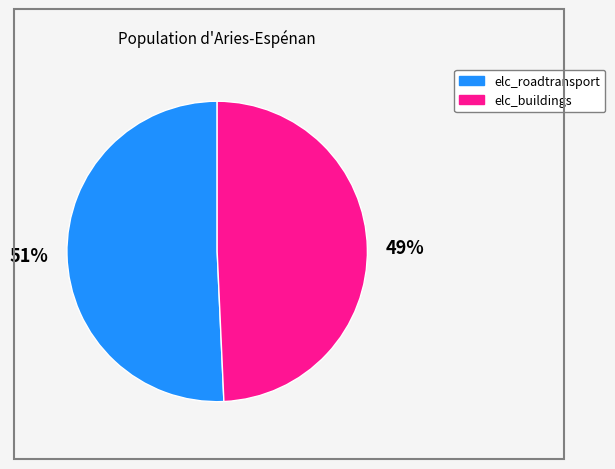

Does any single category account for the majority?

Yes